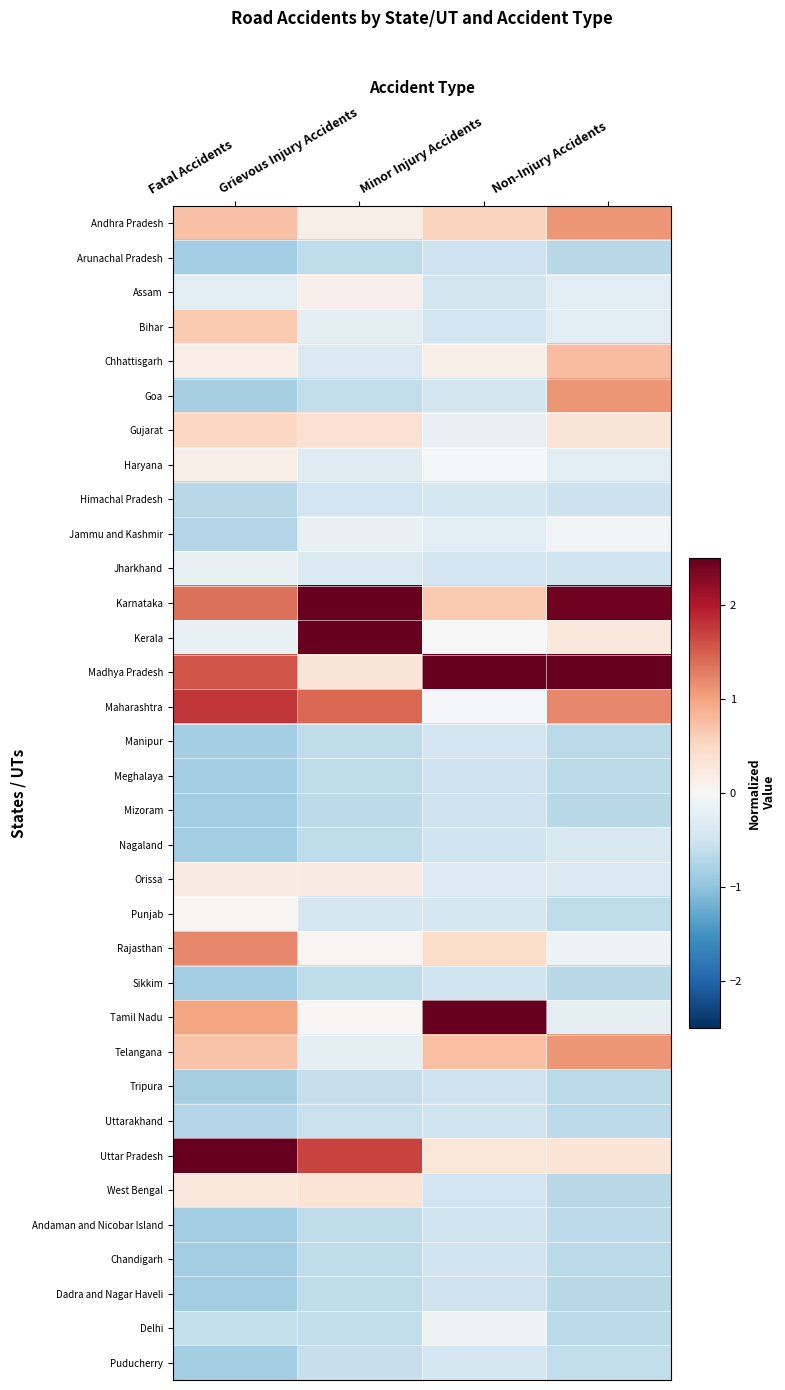

Reading left to right, what are all the values shown in this chart?

Andhra Pradesh: Fatal Accidents=0.7	Grievous Injury Accidents=0.1	Minor Injury Accidents=0.6	Non-Injury Accidents=1.1
Arunachal Pradesh: Fatal Accidents=-0.9	Grievous Injury Accidents=-0.6	Minor Injury Accidents=-0.5	Non-Injury Accidents=-0.7
Assam: Fatal Accidents=-0.3	Grievous Injury Accidents=0.1	Minor Injury Accidents=-0.5	Non-Injury Accidents=-0.3
Bihar: Fatal Accidents=0.7	Grievous Injury Accidents=-0.2	Minor Injury Accidents=-0.5	Non-Injury Accidents=-0.3
Chhattisgarh: Fatal Accidents=0.2	Grievous Injury Accidents=-0.4	Minor Injury Accidents=0.2	Non-Injury Accidents=0.8
Goa: Fatal Accidents=-0.8	Grievous Injury Accidents=-0.6	Minor Injury Accidents=-0.5	Non-Injury Accidents=1.1
Gujarat: Fatal Accidents=0.5	Grievous Injury Accidents=0.4	Minor Injury Accidents=-0.2	Non-Injury Accidents=0.3
Haryana: Fatal Accidents=0.2	Grievous Injury Accidents=-0.3	Minor Injury Accidents=-0.1	Non-Injury Accidents=-0.3
Himachal Pradesh: Fatal Accidents=-0.7	Grievous Injury Accidents=-0.5	Minor Injury Accidents=-0.4	Non-Injury Accidents=-0.5
Jammu and Kashmir: Fatal Accidents=-0.7	Grievous Injury Accidents=-0.2	Minor Injury Accidents=-0.3	Non-Injury Accidents=-0.1
Jharkhand: Fatal Accidents=-0.2	Grievous Injury Accidents=-0.4	Minor Injury Accidents=-0.5	Non-Injury Accidents=-0.5
Karnataka: Fatal Accidents=1.4	Grievous Injury Accidents=2.5	Minor Injury Accidents=0.6	Non-Injury Accidents=2.4
Kerala: Fatal Accidents=-0.2	Grievous Injury Accidents=4.0	Minor Injury Accidents=0.0	Non-Injury Accidents=0.3
Madhya Pradesh: Fatal Accidents=1.6	Grievous Injury Accidents=0.3	Minor Injury Accidents=3.2	Non-Injury Accidents=3.8
Maharashtra: Fatal Accidents=1.8	Grievous Injury Accidents=1.4	Minor Injury Accidents=-0.0	Non-Injury Accidents=1.2
Manipur: Fatal Accidents=-0.9	Grievous Injury Accidents=-0.6	Minor Injury Accidents=-0.5	Non-Injury Accidents=-0.7
Meghalaya: Fatal Accidents=-0.8	Grievous Injury Accidents=-0.6	Minor Injury Accidents=-0.5	Non-Injury Accidents=-0.7
Mizoram: Fatal Accidents=-0.9	Grievous Injury Accidents=-0.6	Minor Injury Accidents=-0.5	Non-Injury Accidents=-0.7
Nagaland: Fatal Accidents=-0.9	Grievous Injury Accidents=-0.6	Minor Injury Accidents=-0.5	Non-Injury Accidents=-0.4
Orissa: Fatal Accidents=0.2	Grievous Injury Accidents=0.2	Minor Injury Accidents=-0.3	Non-Injury Accidents=-0.4
Punjab: Fatal Accidents=0.0	Grievous Injury Accidents=-0.4	Minor Injury Accidents=-0.4	Non-Injury Accidents=-0.6
Rajasthan: Fatal Accidents=1.2	Grievous Injury Accidents=0.0	Minor Injury Accidents=0.5	Non-Injury Accidents=-0.1
Sikkim: Fatal Accidents=-0.9	Grievous Injury Accidents=-0.6	Minor Injury Accidents=-0.5	Non-Injury Accidents=-0.7
Tamil Nadu: Fatal Accidents=1.0	Grievous Injury Accidents=0.0	Minor Injury Accidents=4.2	Non-Injury Accidents=-0.2
Telangana: Fatal Accidents=0.7	Grievous Injury Accidents=-0.2	Minor Injury Accidents=0.8	Non-Injury Accidents=1.1
Tripura: Fatal Accidents=-0.8	Grievous Injury Accidents=-0.6	Minor Injury Accidents=-0.5	Non-Injury Accidents=-0.7
Uttarakhand: Fatal Accidents=-0.7	Grievous Injury Accidents=-0.6	Minor Injury Accidents=-0.5	Non-Injury Accidents=-0.7
Uttar Pradesh: Fatal Accidents=3.4	Grievous Injury Accidents=1.7	Minor Injury Accidents=0.3	Non-Injury Accidents=0.3
West Bengal: Fatal Accidents=0.3	Grievous Injury Accidents=0.3	Minor Injury Accidents=-0.5	Non-Injury Accidents=-0.7
Andaman and Nicobar Island: Fatal Accidents=-0.9	Grievous Injury Accidents=-0.6	Minor Injury Accidents=-0.5	Non-Injury Accidents=-0.7
Chandigarh: Fatal Accidents=-0.9	Grievous Injury Accidents=-0.6	Minor Injury Accidents=-0.5	Non-Injury Accidents=-0.7
Dadra and Nagar Haveli: Fatal Accidents=-0.9	Grievous Injury Accidents=-0.6	Minor Injury Accidents=-0.5	Non-Injury Accidents=-0.7
Delhi: Fatal Accidents=-0.6	Grievous Injury Accidents=-0.6	Minor Injury Accidents=-0.1	Non-Injury Accidents=-0.7
Puducherry: Fatal Accidents=-0.8	Grievous Injury Accidents=-0.6	Minor Injury Accidents=-0.4	Non-Injury Accidents=-0.6